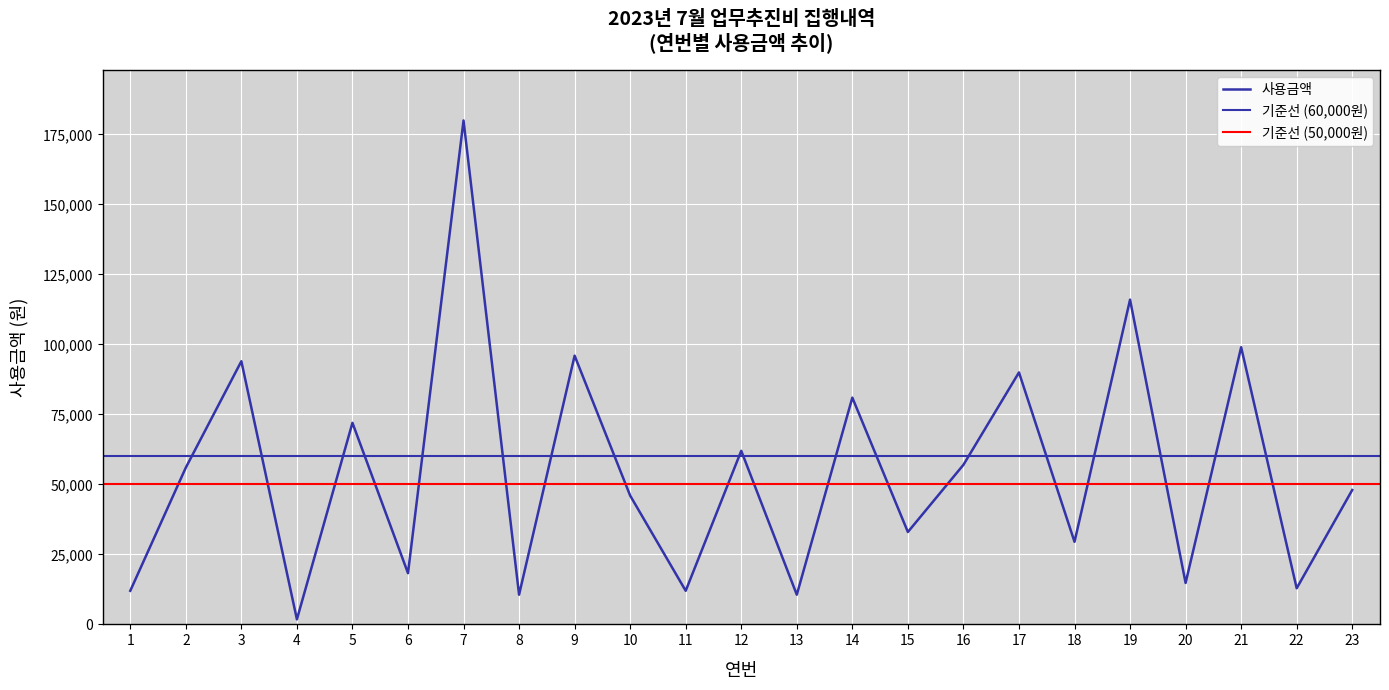

Count the number of data series in this chart.

1